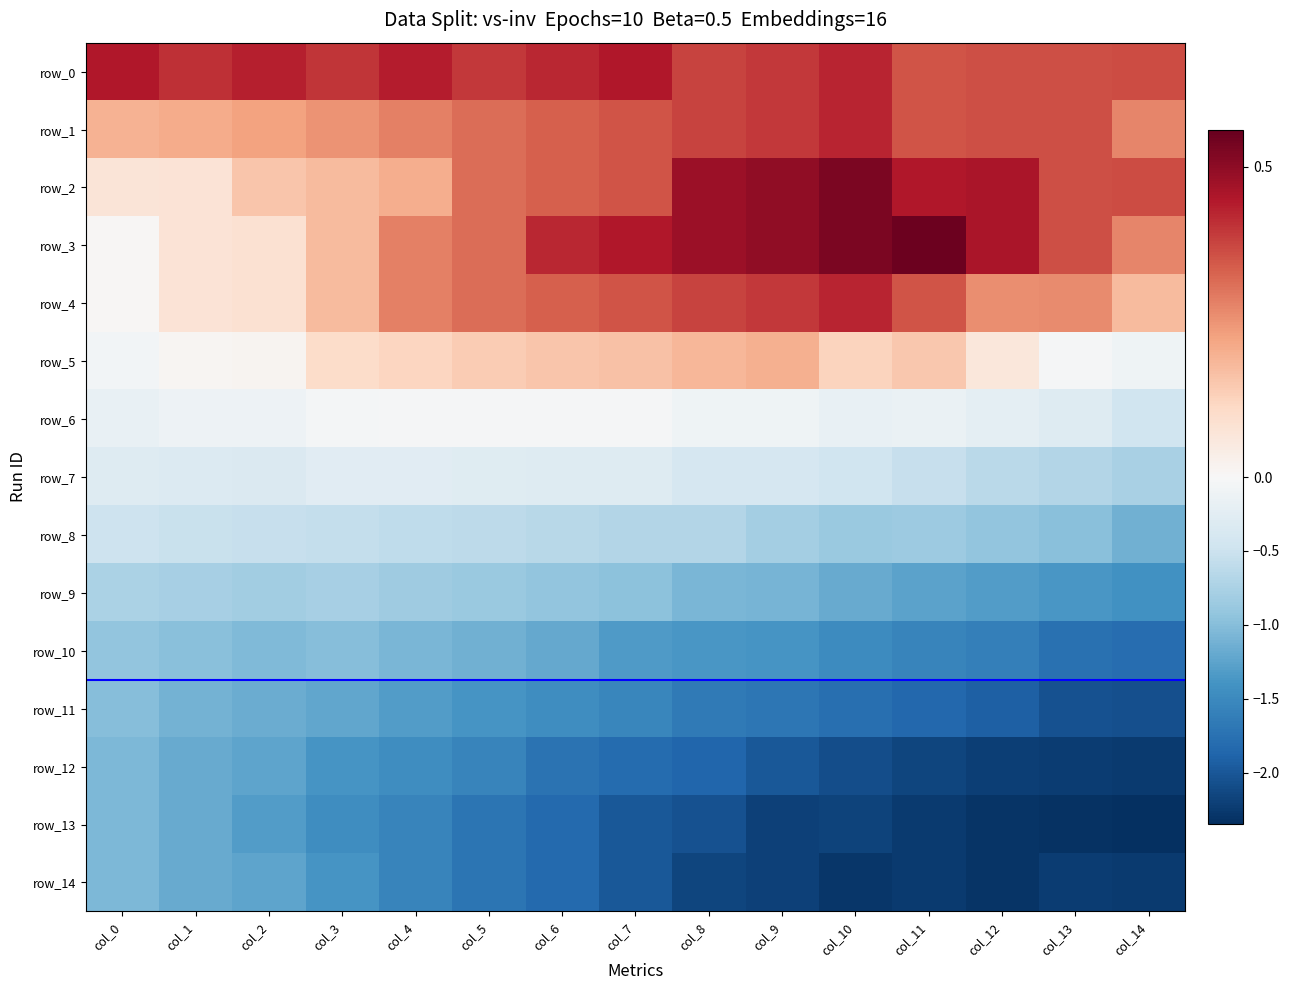

What is the average value of the row_11 series?

-1.5